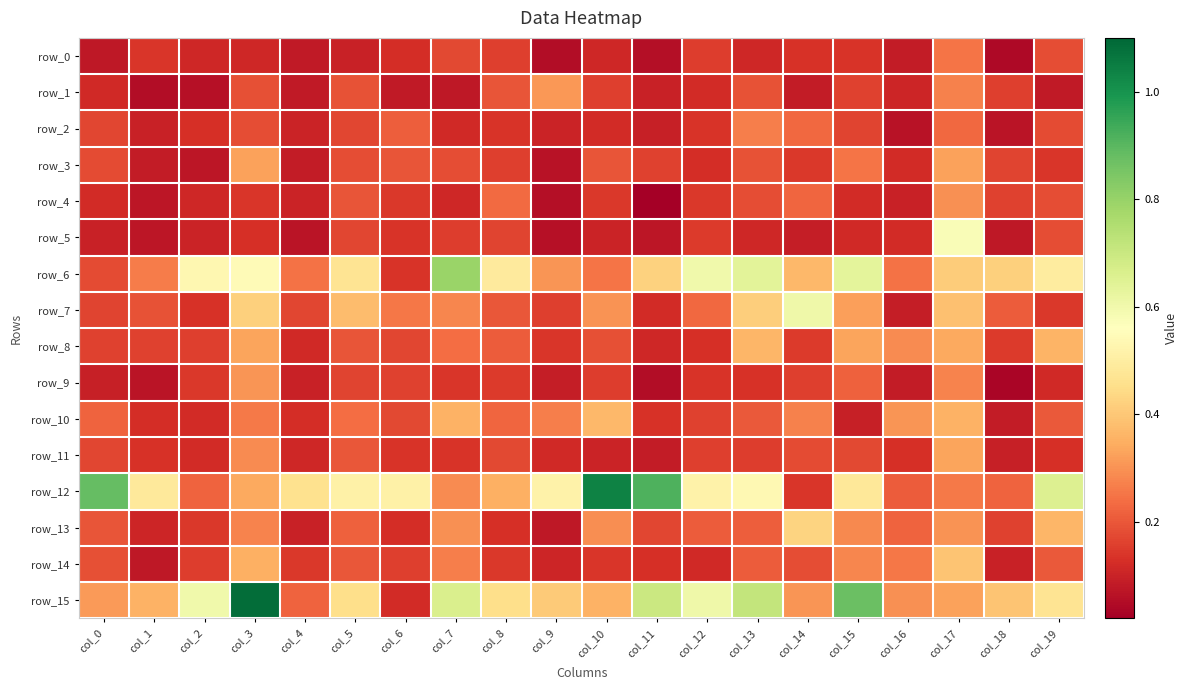

At how many categories does at least one series exceed 0?

20